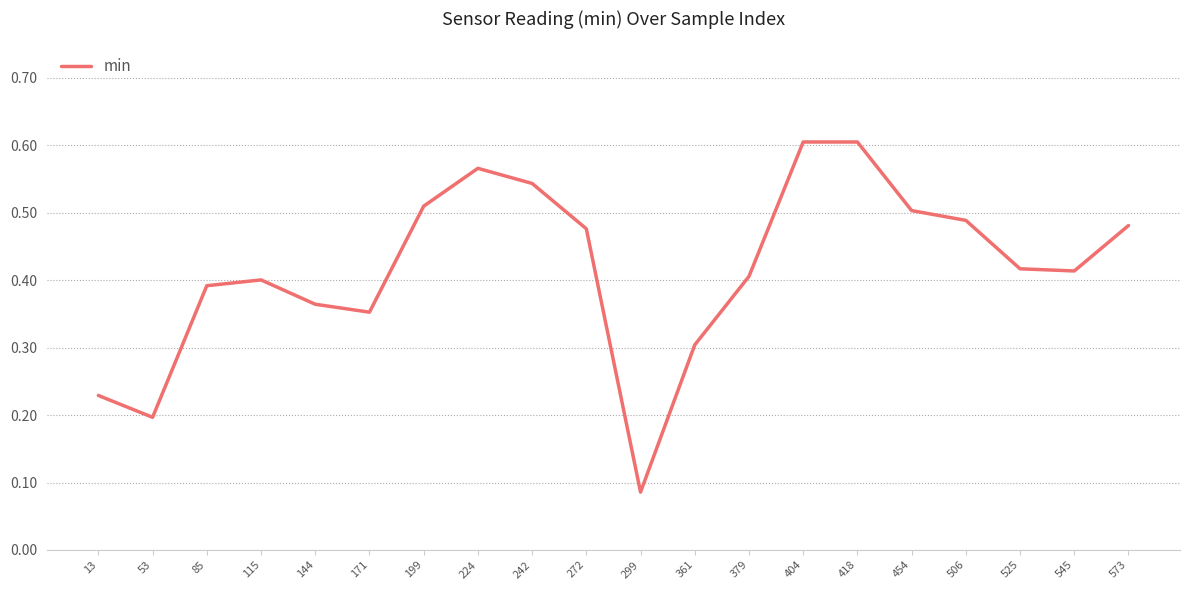

Which has a higher value, 525 or 361?

525